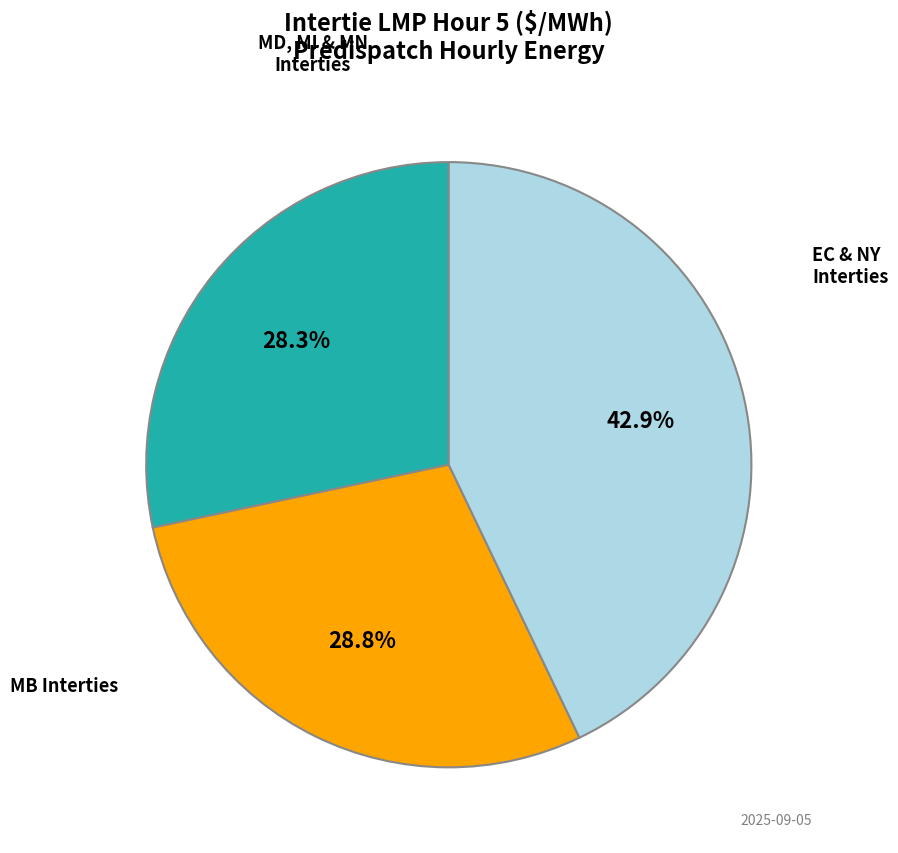

Count the number of slices in the pie.

3